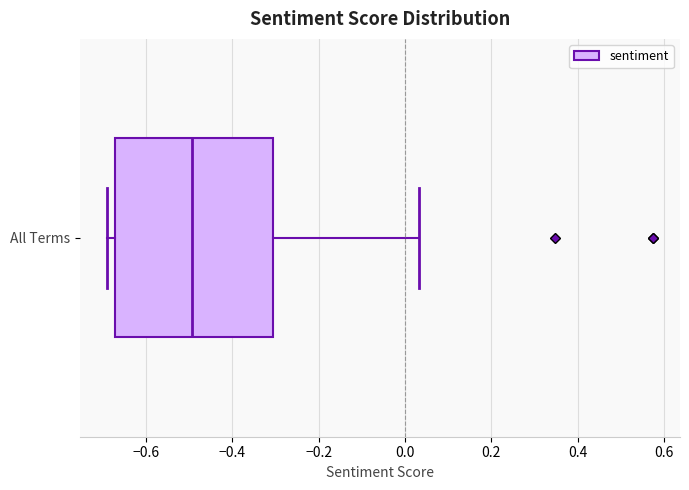

Where is the right edge of the box for All Terms on the x-axis? The values are not printed on the chart, so give them approximately, as read against the axis.

-0.30